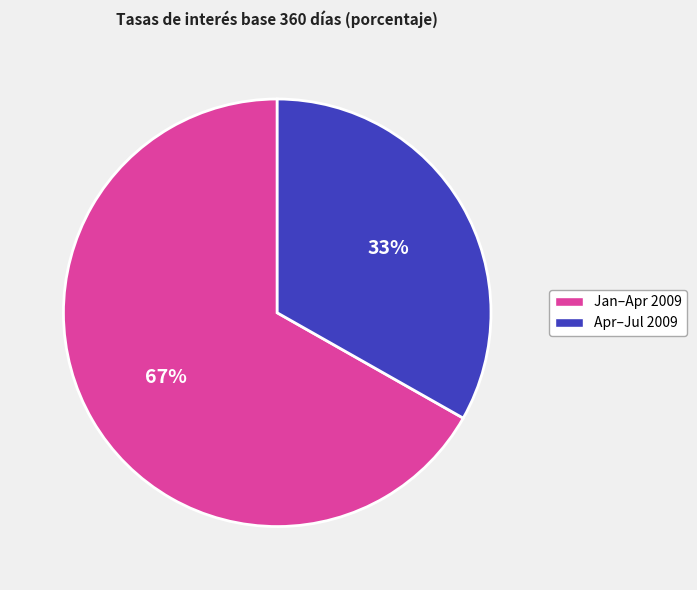

To the nearest percent, what is the average slice percentage?

50%